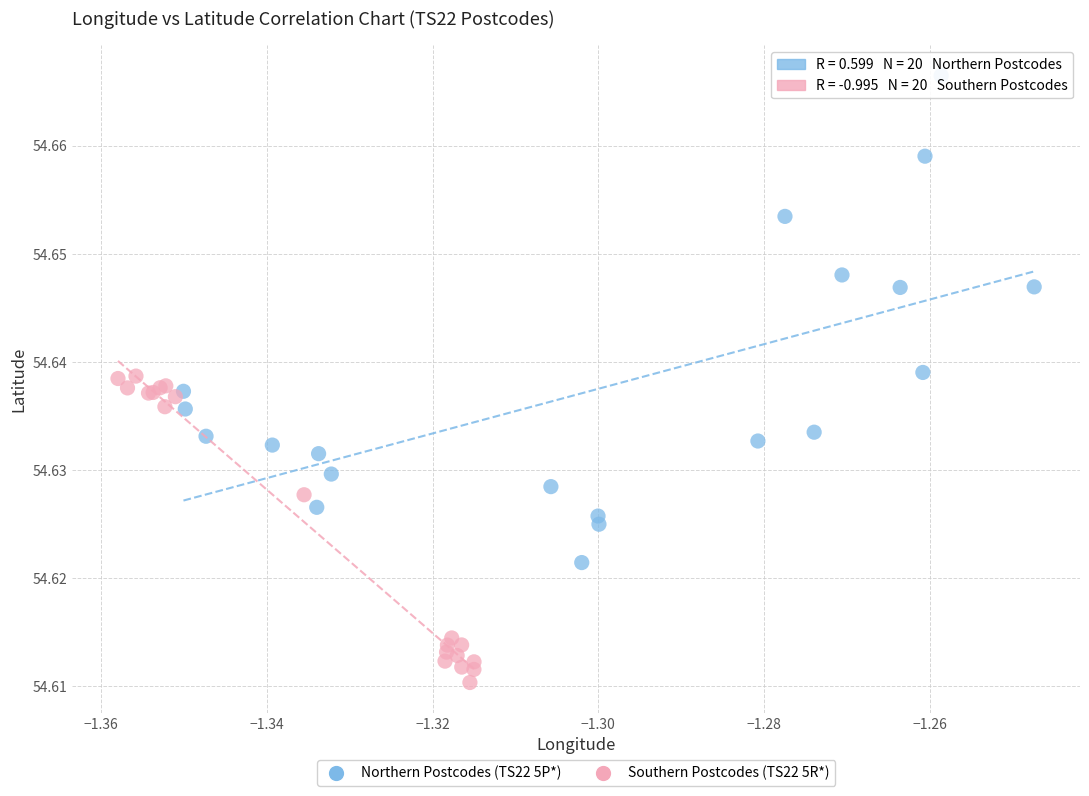

Which series contains the lowest Y value?

Southern Postcodes (TS22 5R*)